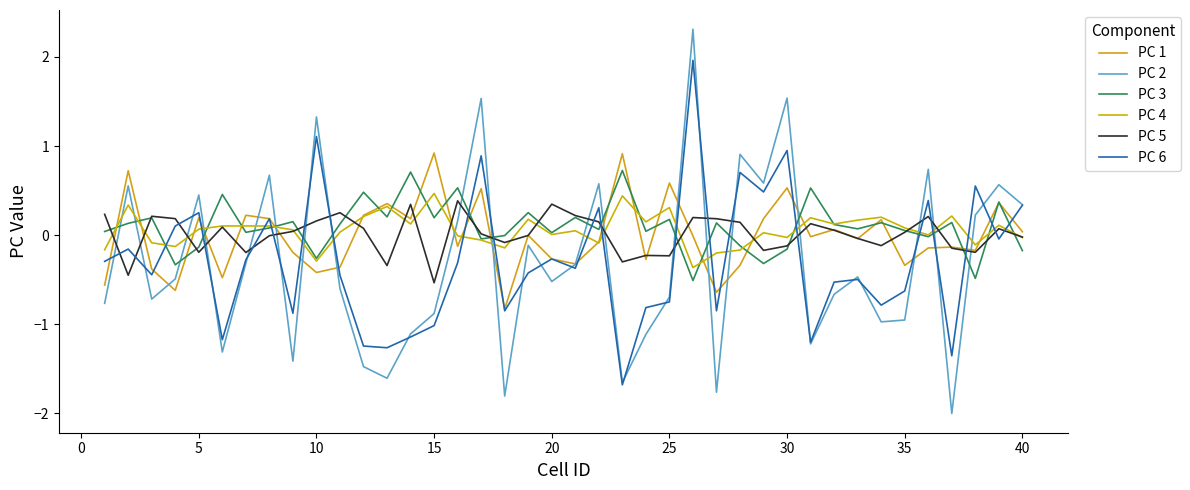

How many lines are shown in the chart?

6